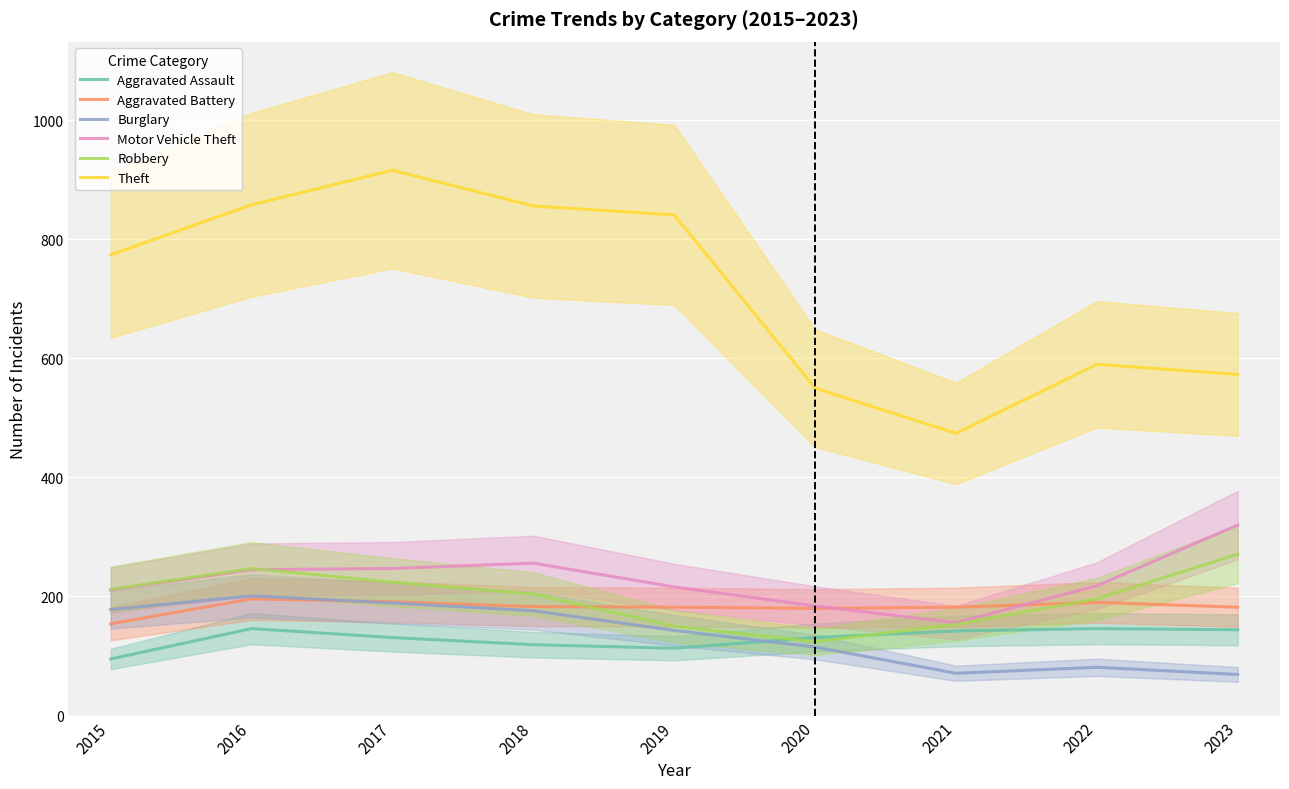

True or false: Motor Vehicle Theft and Theft intersect in this chart.

False